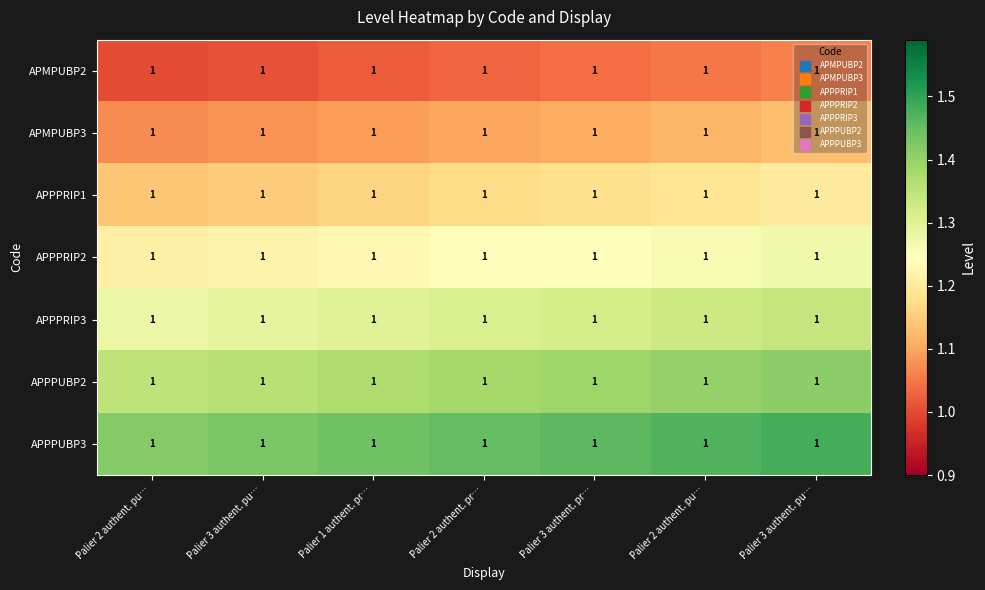

Rank the series by their average value, from highest to lowest.

APPPUBP3, APPPUBP2, APPPRIP3, APPPRIP2, APPPRIP1, APMPUBP3, APMPUBP2